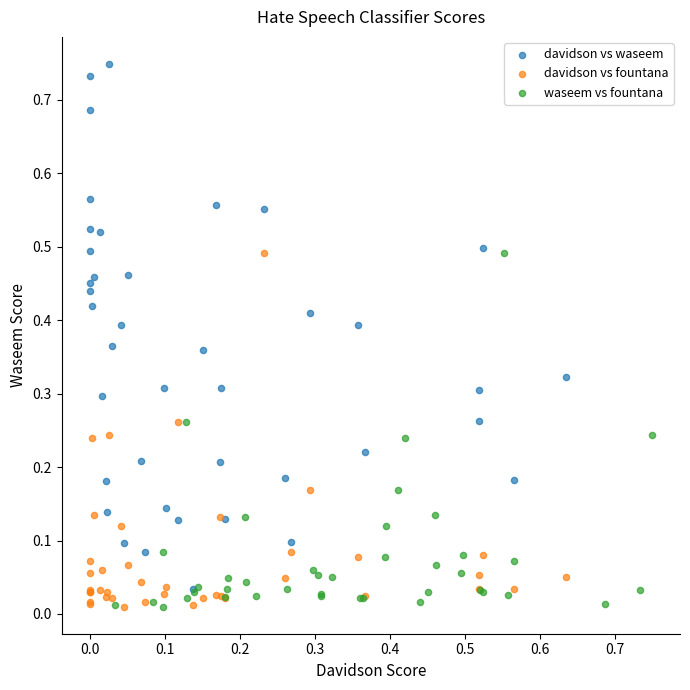

Which series reaches the maximum Y coordinate?

davidson vs waseem